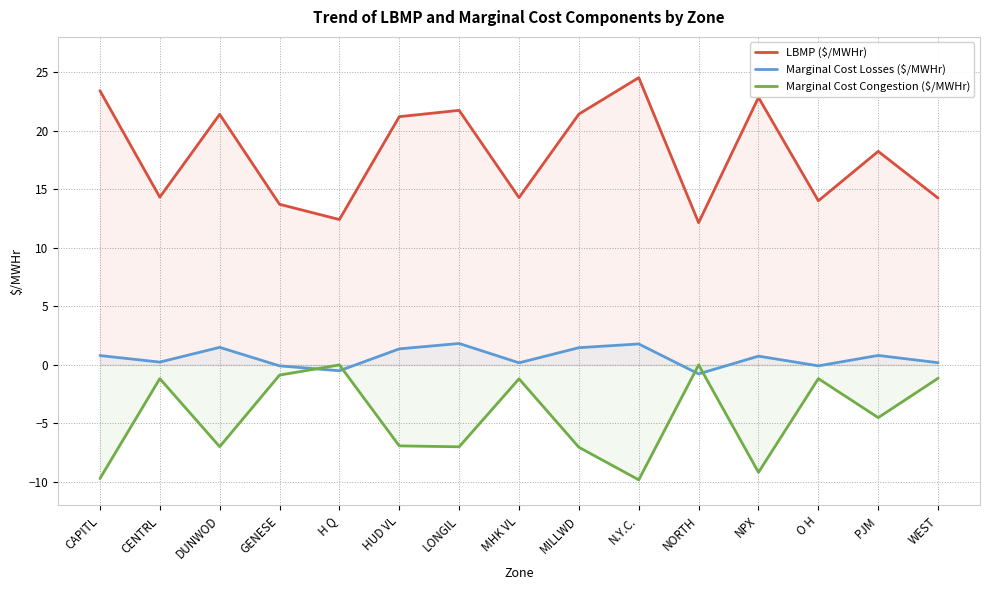

Which series has the largest total across all categories?

LBMP ($/MWHr)